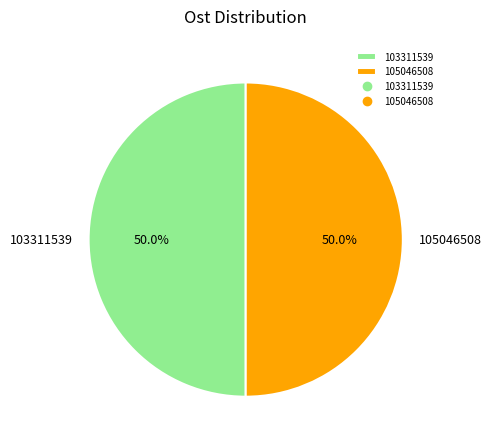

What percentage is the 105046508 slice, to the nearest percent?

50%